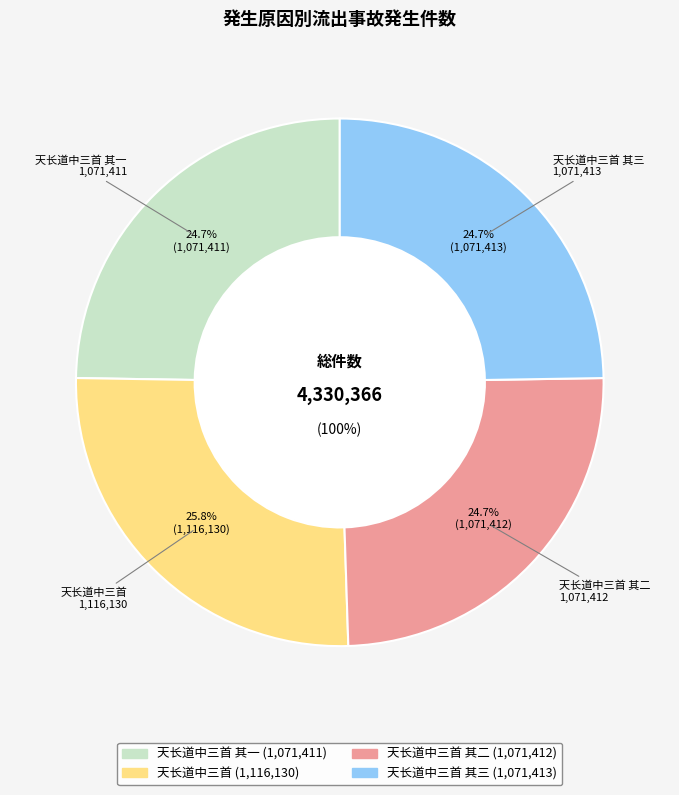

How many slices are in this pie chart?

4